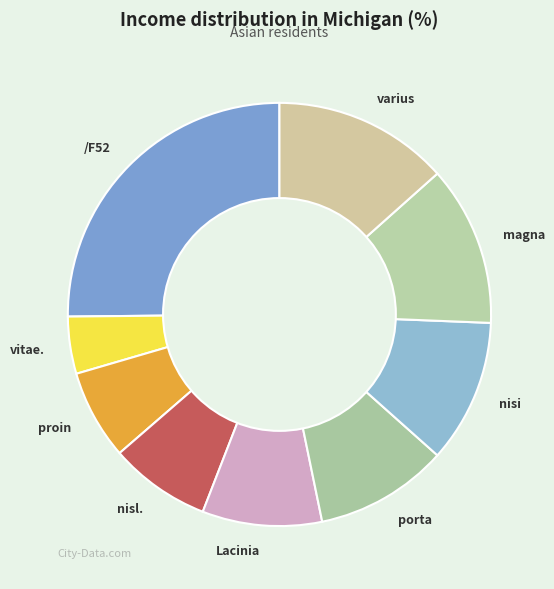

Between nisl. and vitae., which is larger?

nisl.